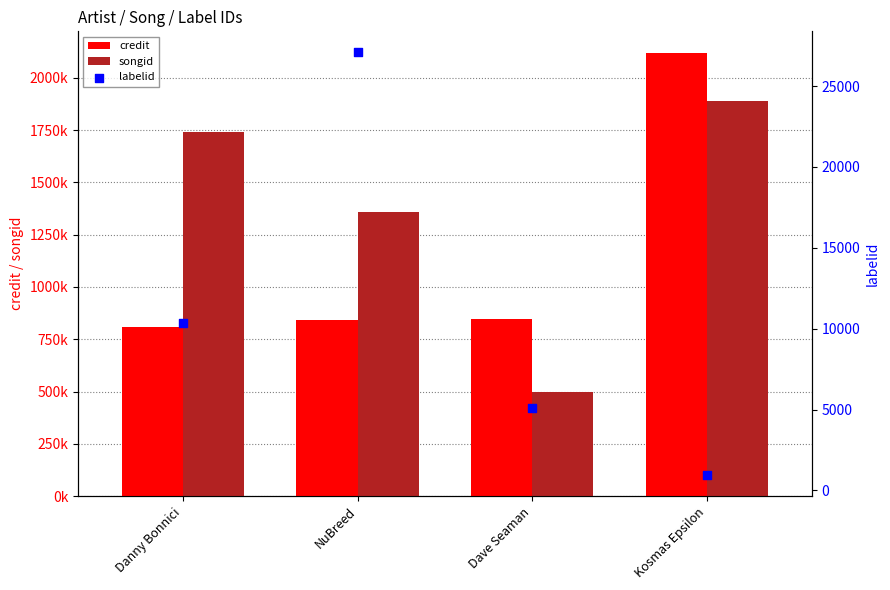

Is the value of credit at Danny Bonnici greater than the value of labelid at Danny Bonnici?

Yes